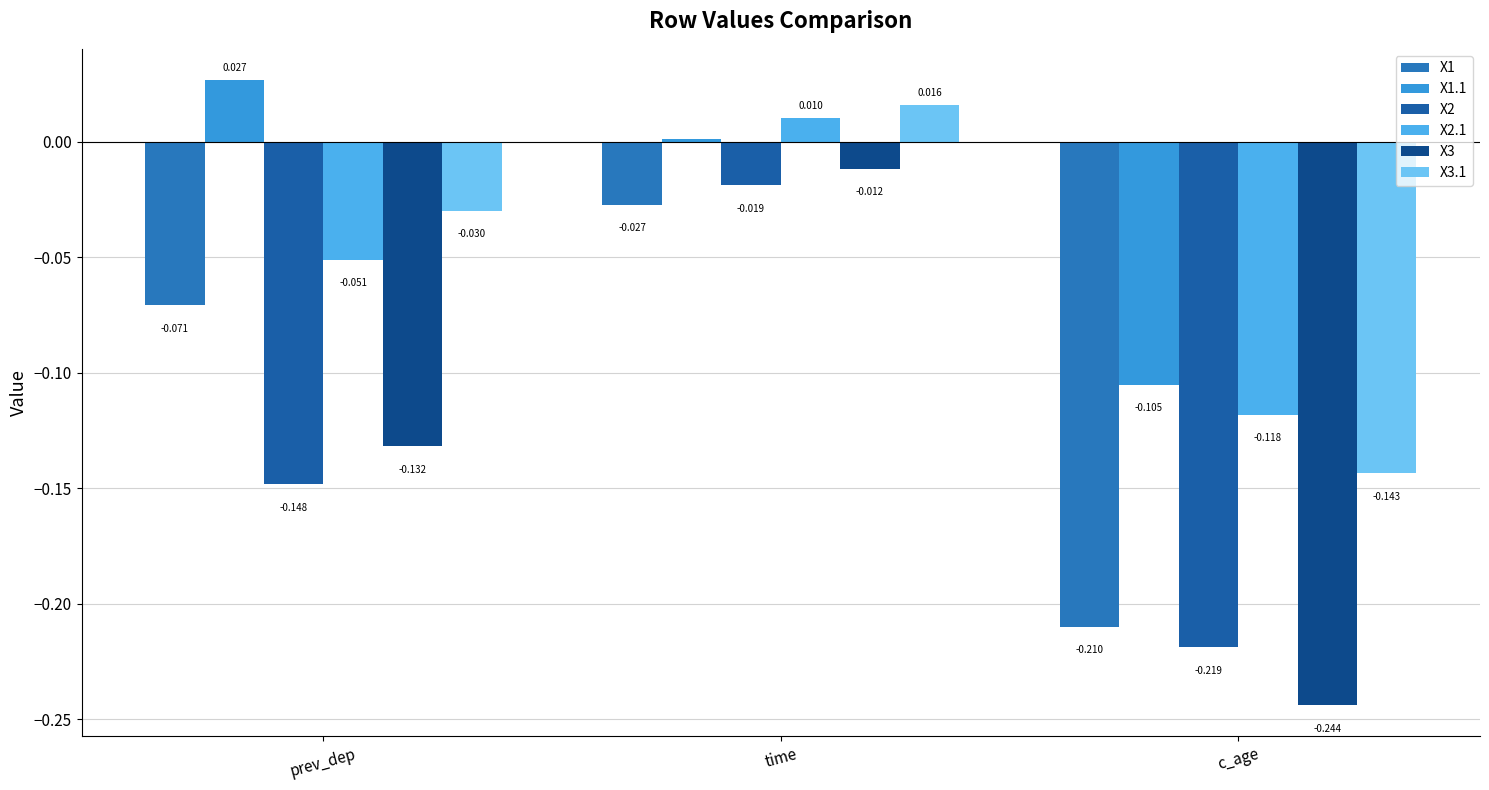

What is the sum of the X3 values at c_age and time?

-0.3